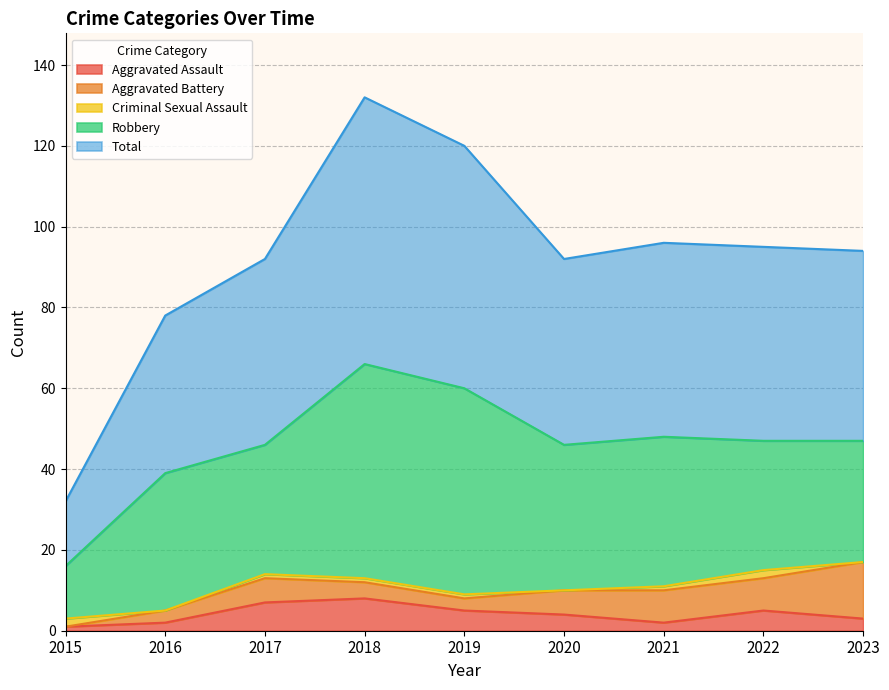

List the series in order of their peak value, highest first.

Total, Robbery, Aggravated Battery, Aggravated Assault, Criminal Sexual Assault